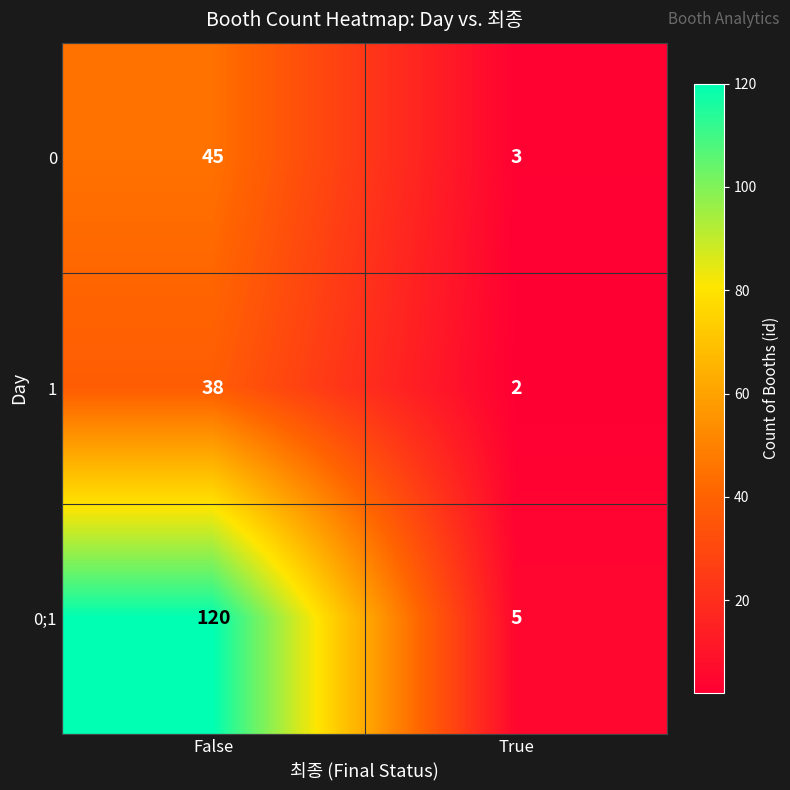

At which category is the sum across all series the highest?

False